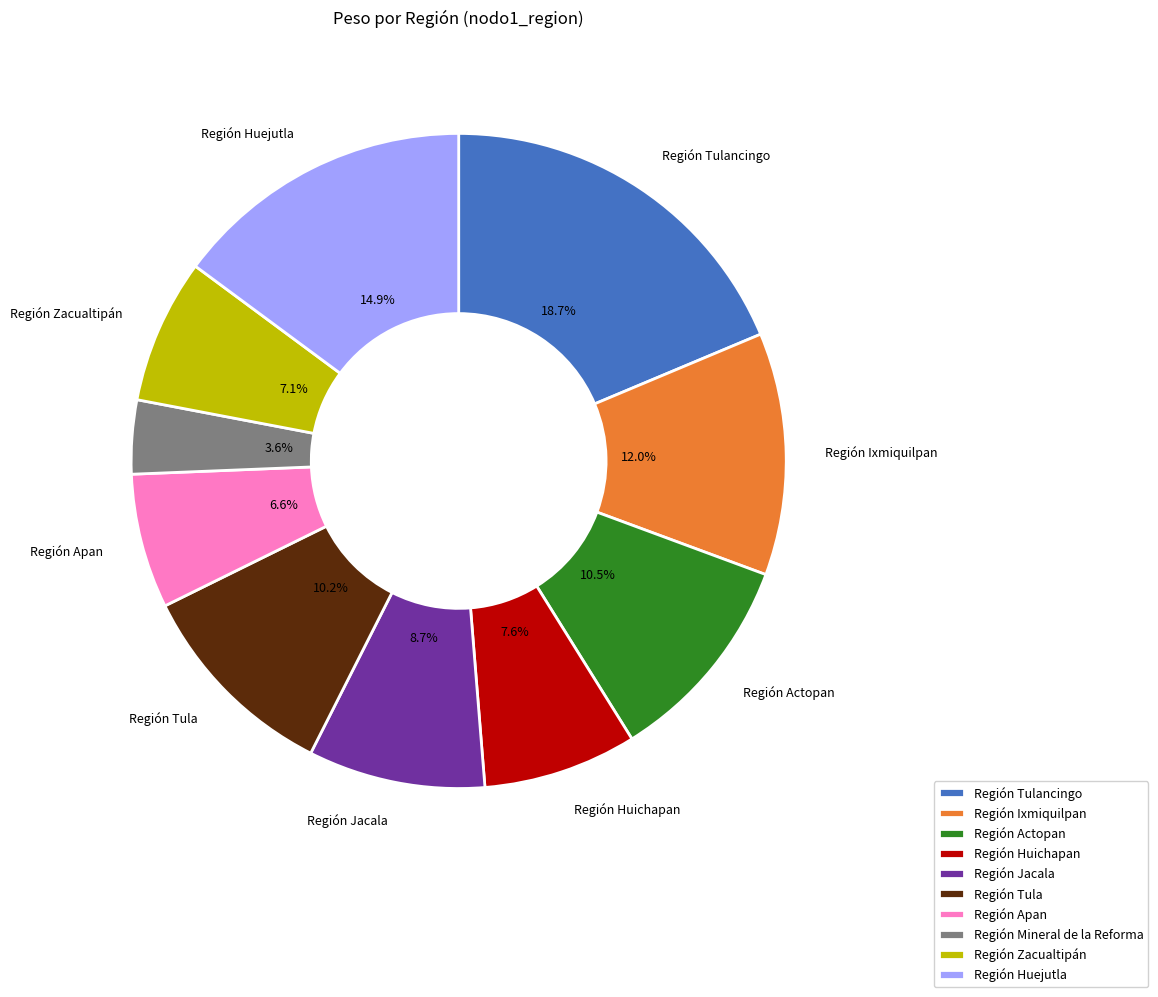

Does any single category account for the majority?

No